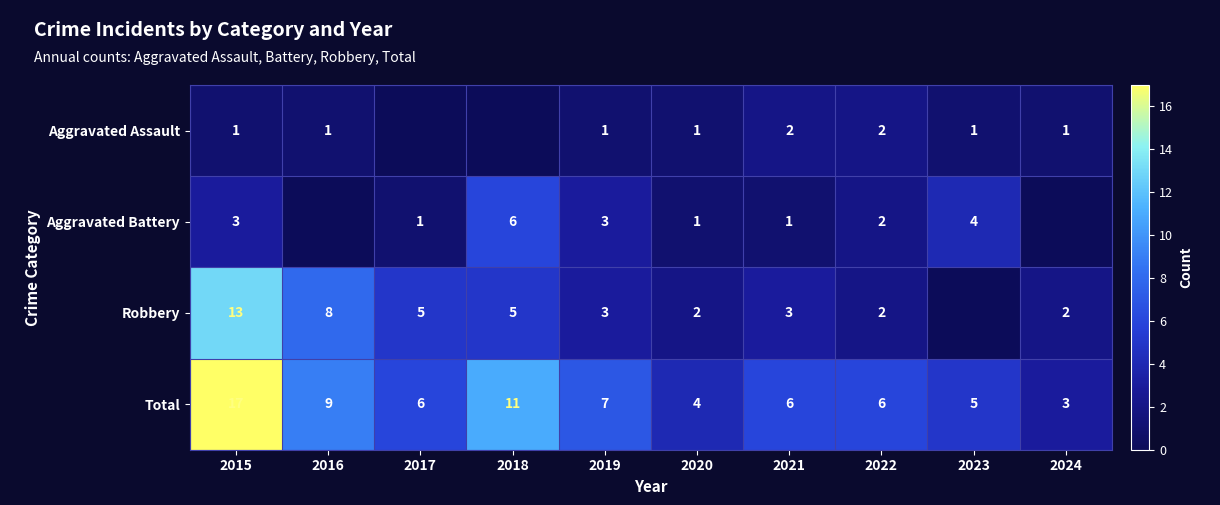

What is the difference between the second highest and second lowest values in the Total series?

7